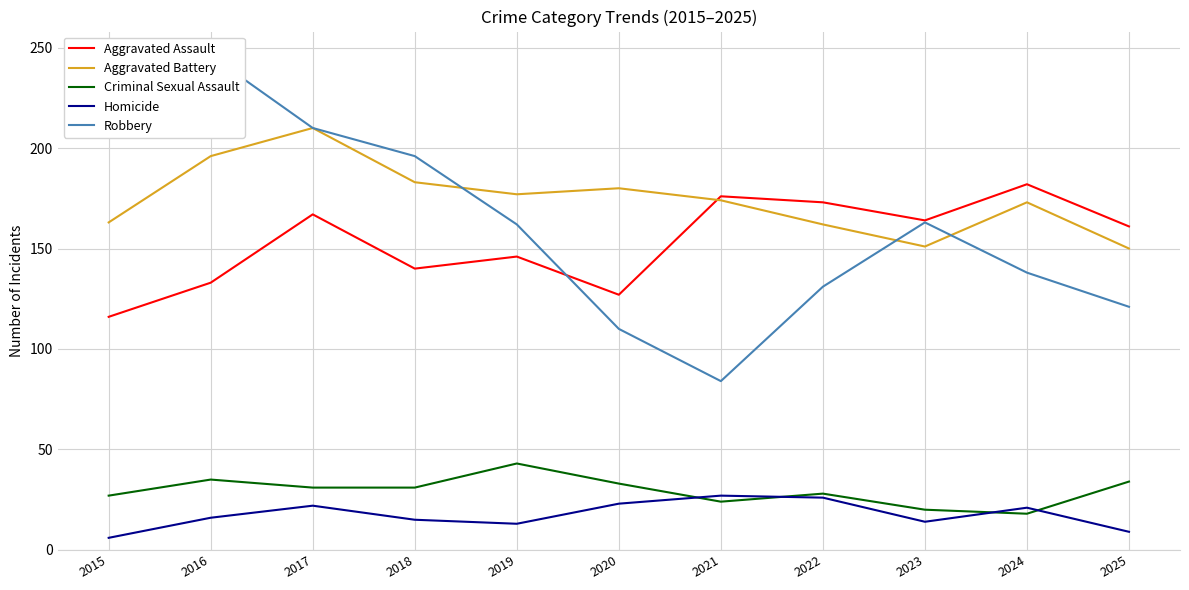

True or false: Robbery has more than 2 points higher than both neighbors.

False